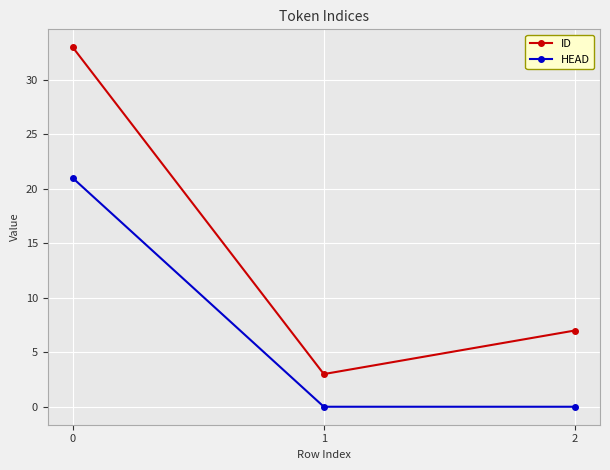

What is the spread (max minus min) of values at 0?

12